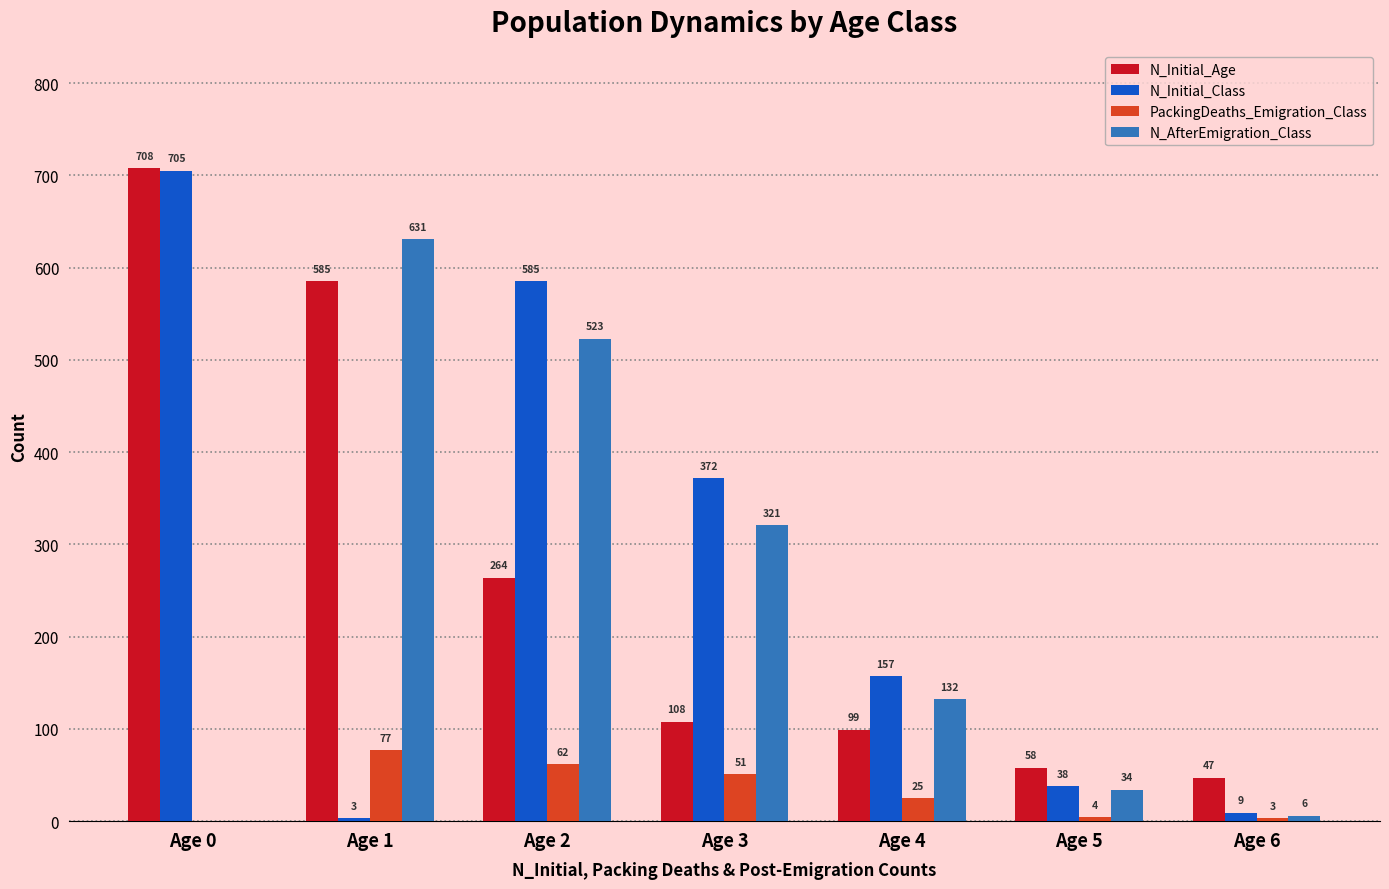

True or false: N_Initial_Class has a value of 9 at Age 6.

True